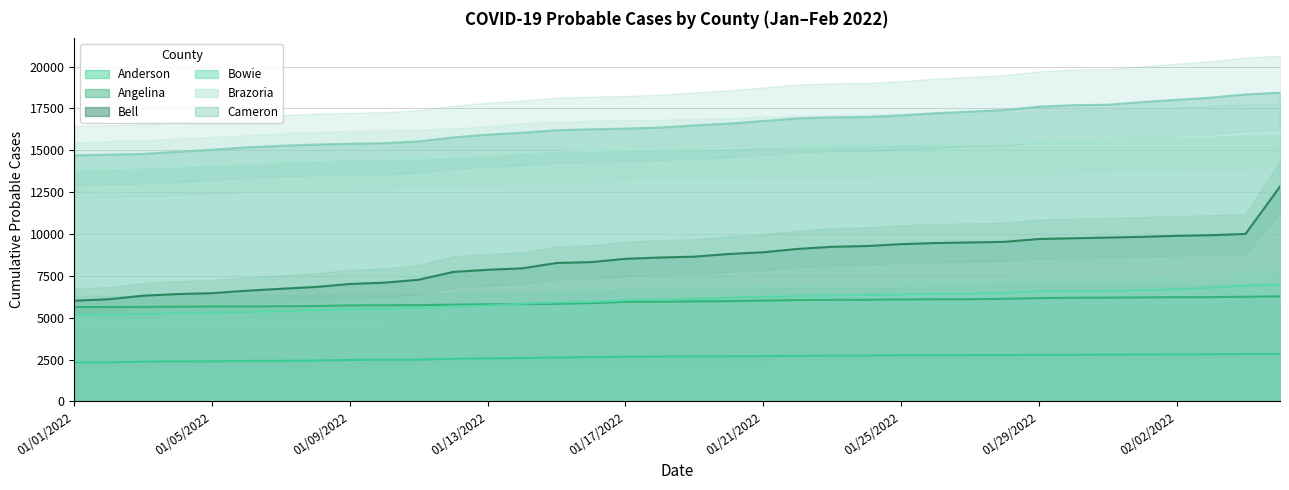

The value of Brazoria at 02/02/2022 is 15692. True or false?

True